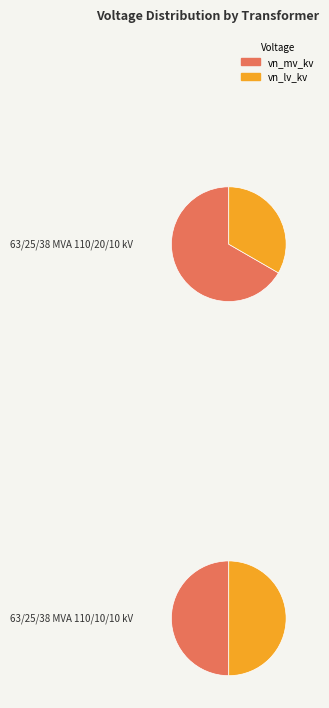

Is the sum of 63/25/38 MVA 110/10/10 kV and 63/25/38 MVA 110/20/10 kV greater than half?

Yes